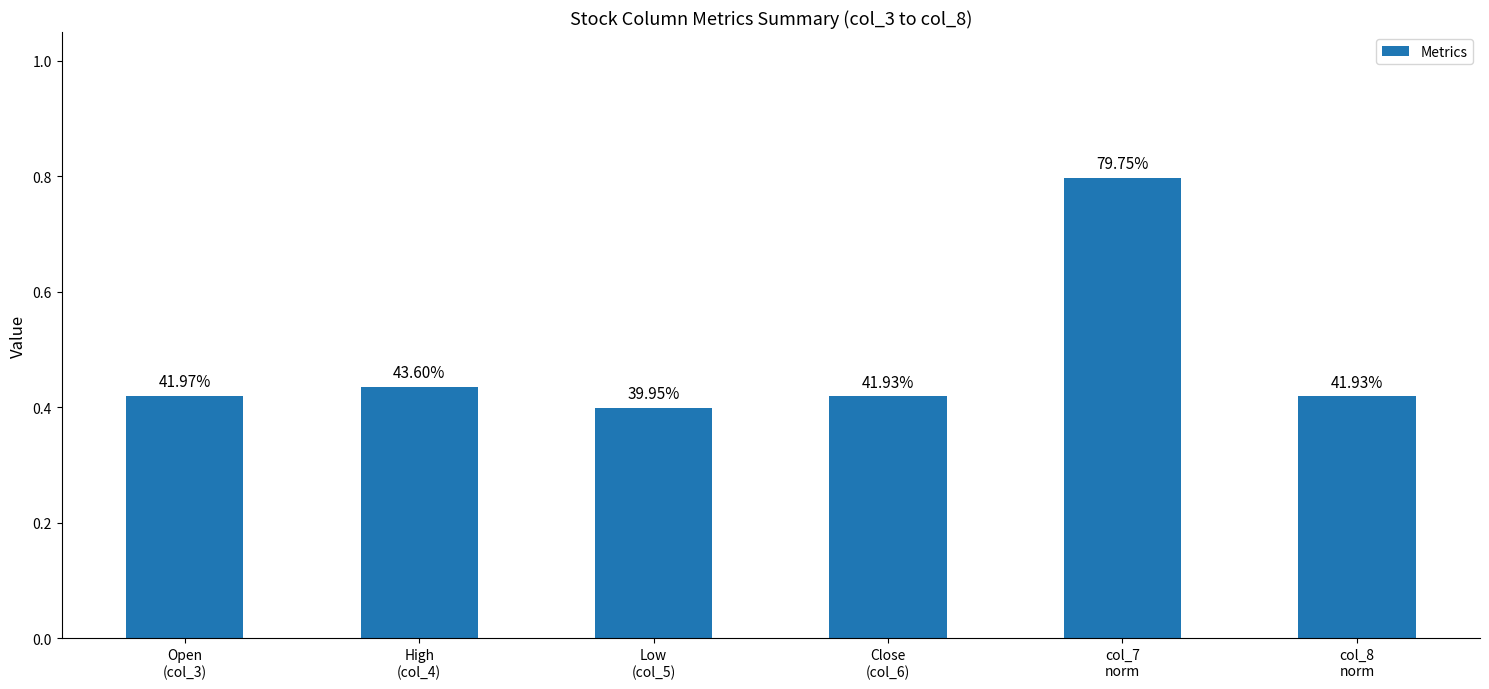

Are the bars horizontal?

No